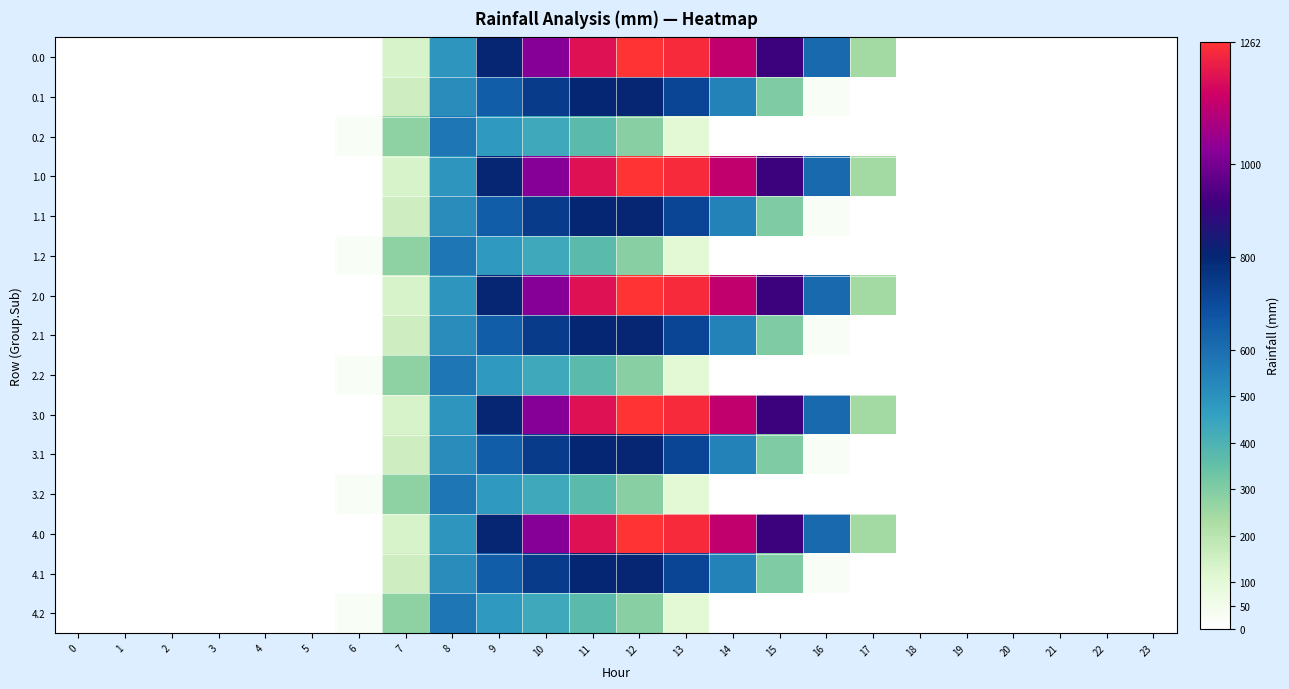

At 10, list the series in order from smallest to largest.

0.2, 1.2, 2.2, 3.2, 4.2, 0.1, 1.1, 2.1, 3.1, 4.1, 0.0, 1.0, 2.0, 3.0, 4.0